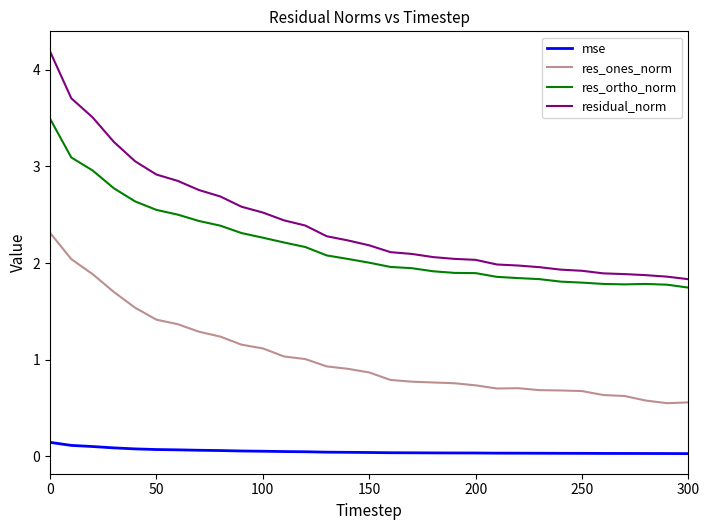

How many values in the res_ortho_norm series exceed 2?

16